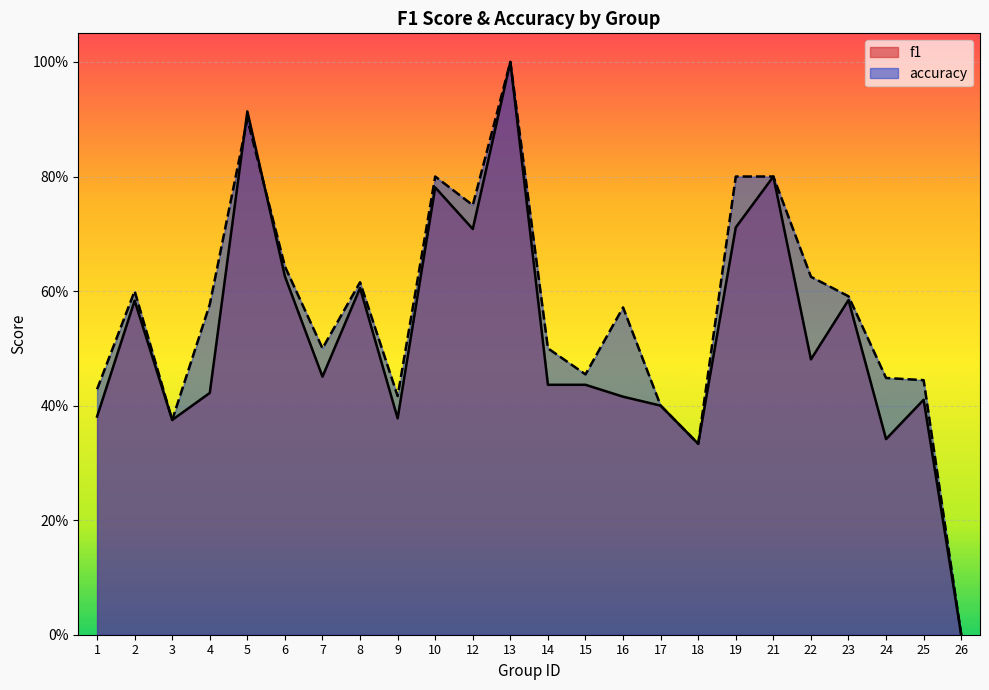

At which category does accuracy reach its first local peak?

2